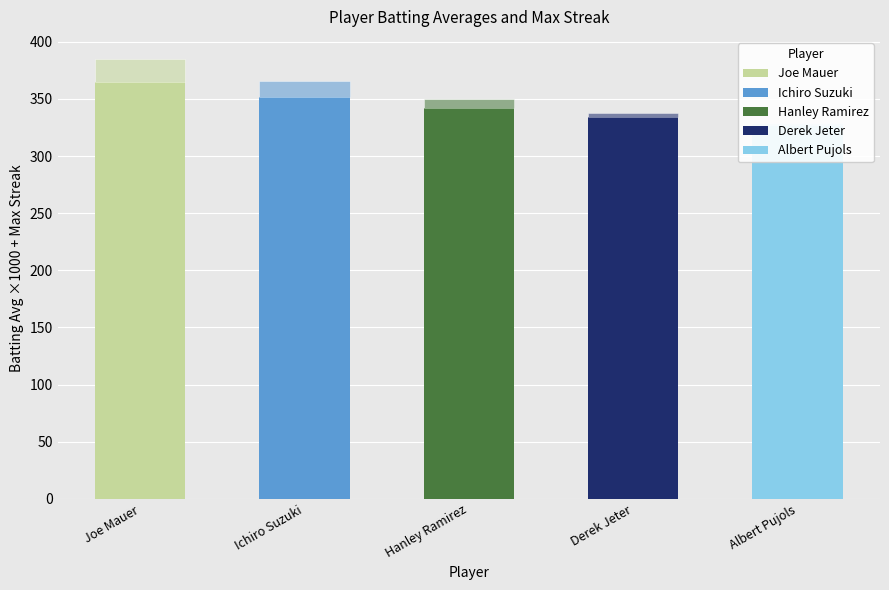

Approximately how many times larger is the value at Ichiro Suzuki compared to Joe Mauer?

1.0